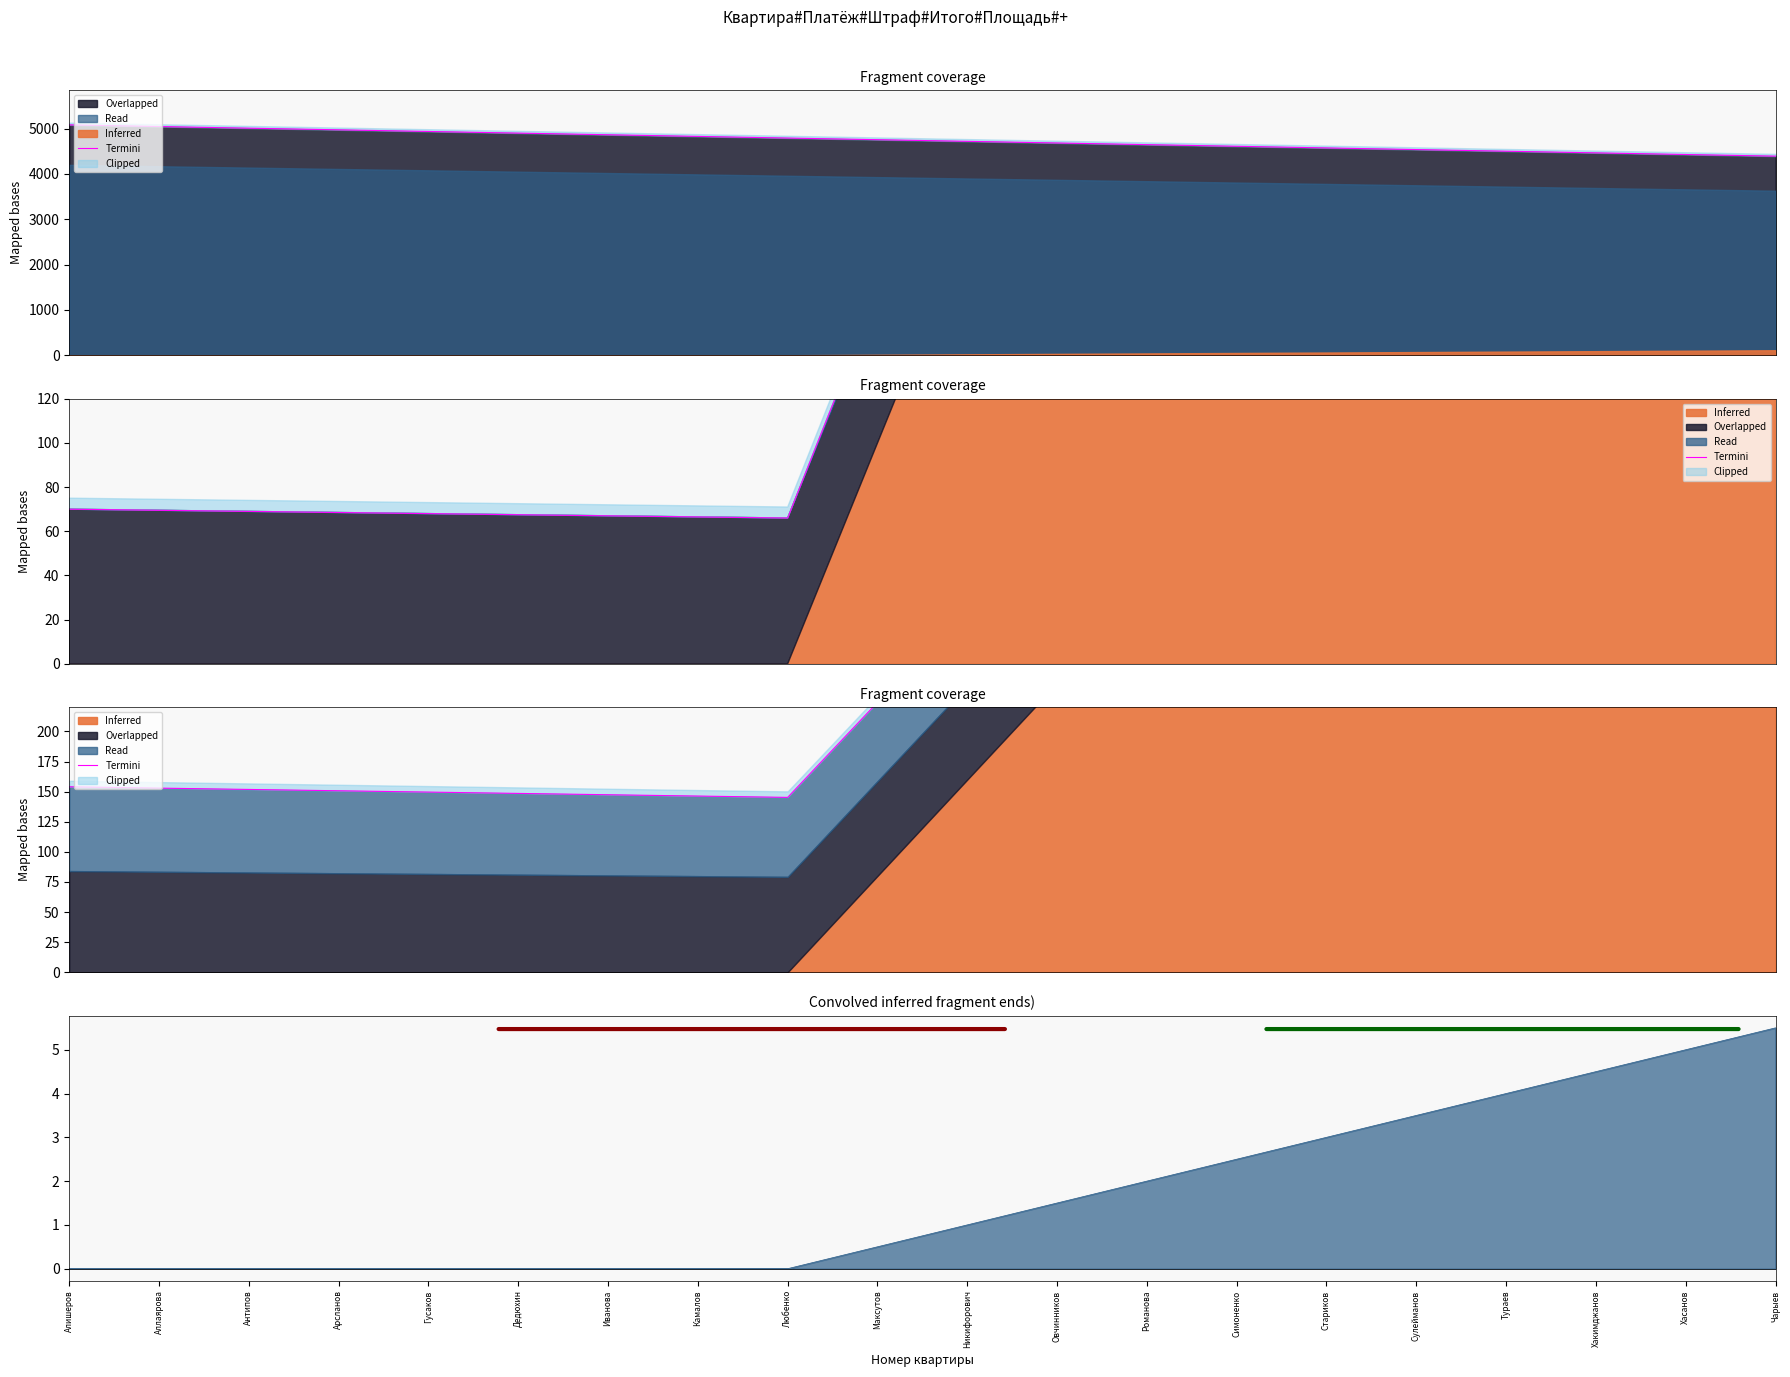

How many data points are less than 303?

10